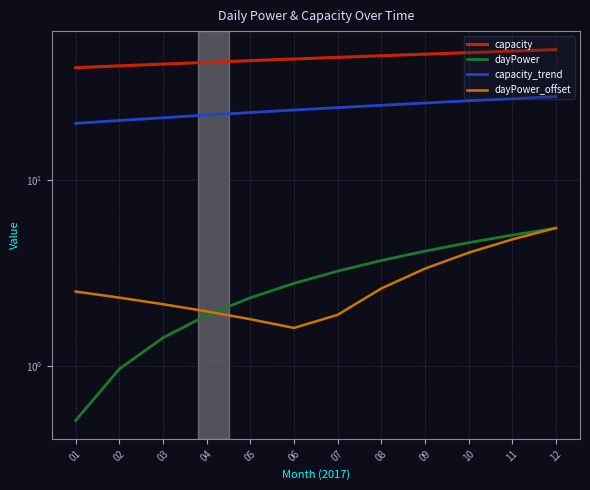

Count the number of data series in this chart.

4